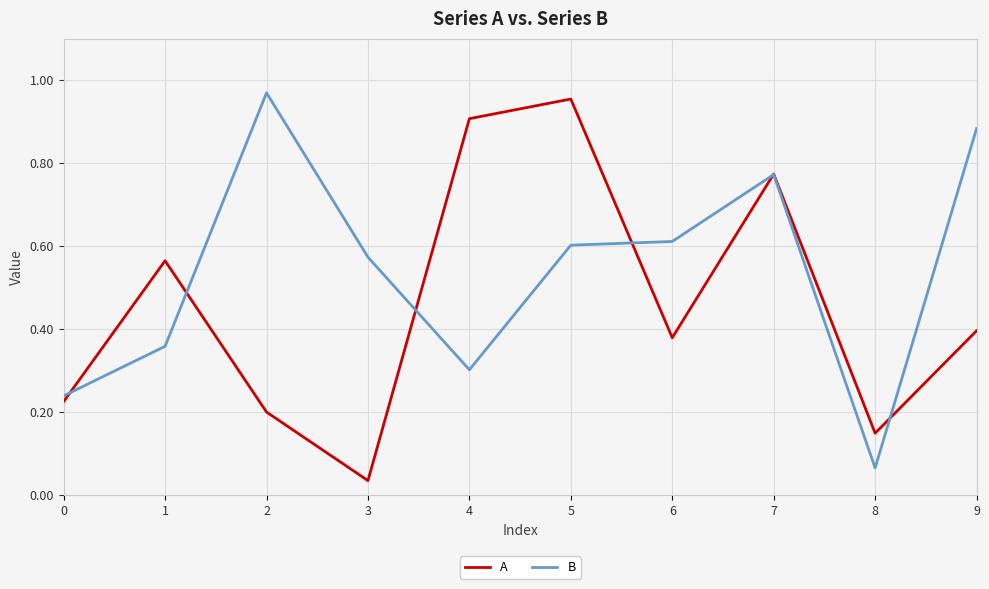

How many series are shown in this chart?

2